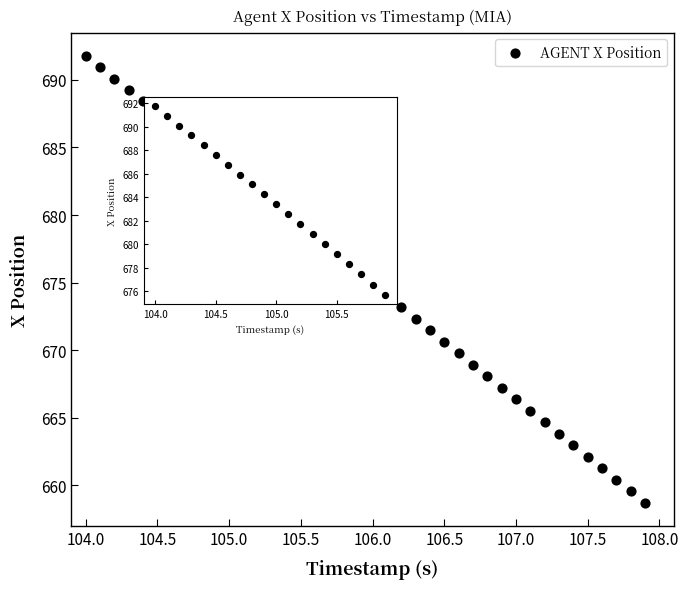

What is the range of X values (max minus min)?

3.9